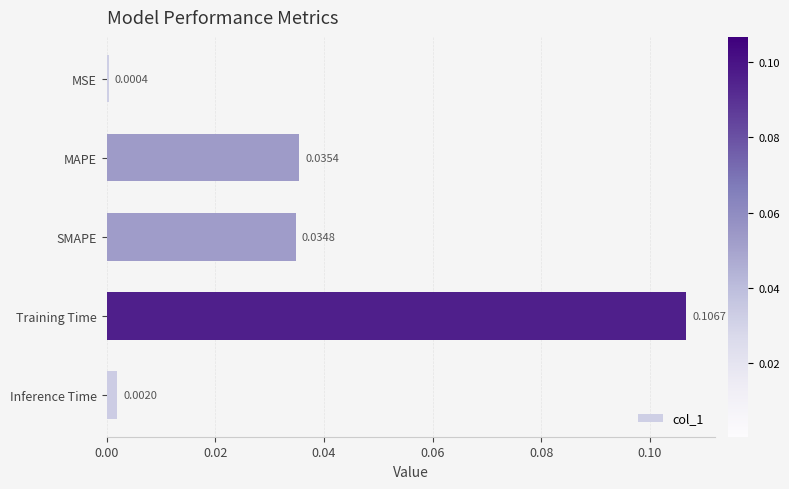

List the labels in order of value, largest first.

Training Time, MAPE, SMAPE, Inference Time, MSE